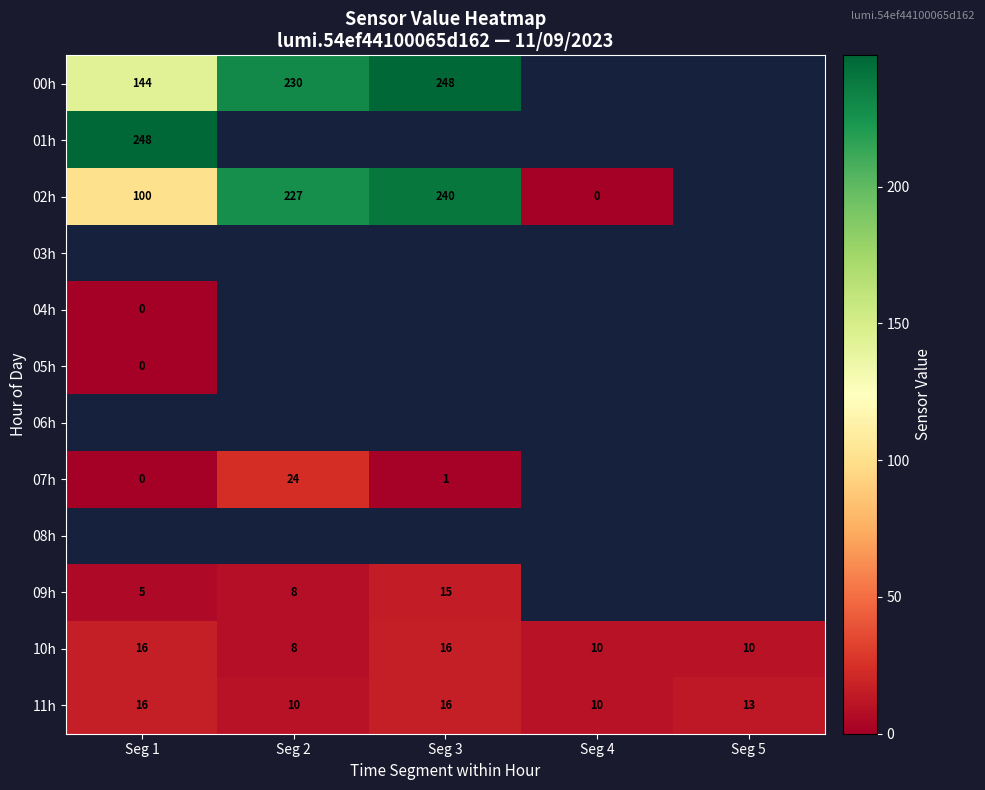

Count the 11h values in the range 10 to 16.

5